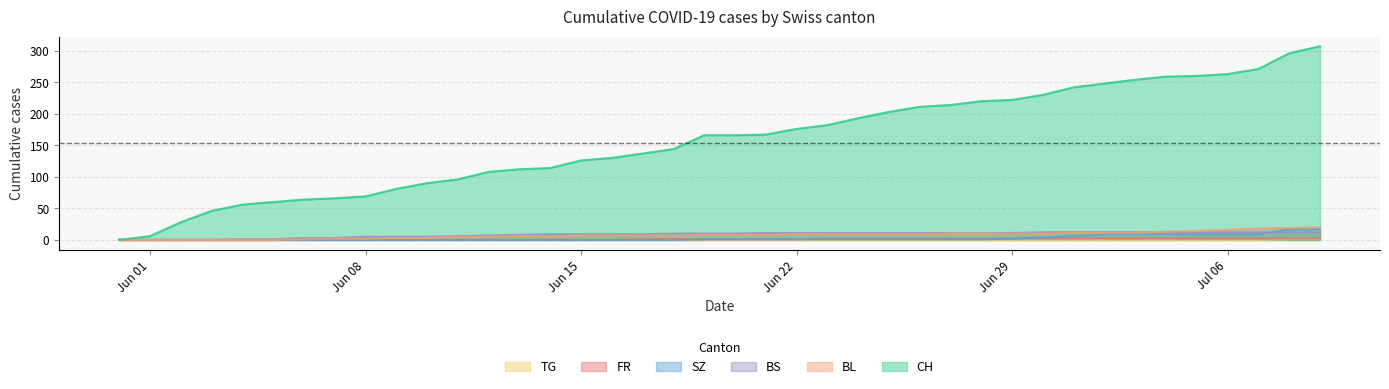

What is the label of the 17th point from the left?

2020-06-16